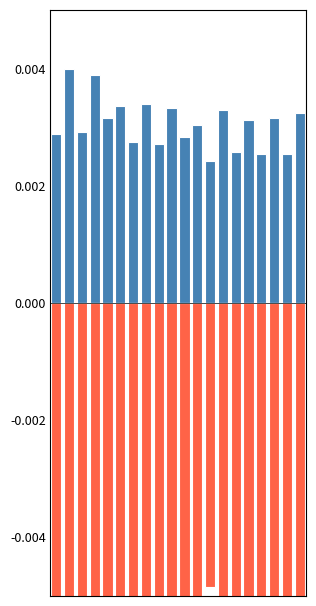

List the series in order of their peak value, highest first.

entry_bid, sl